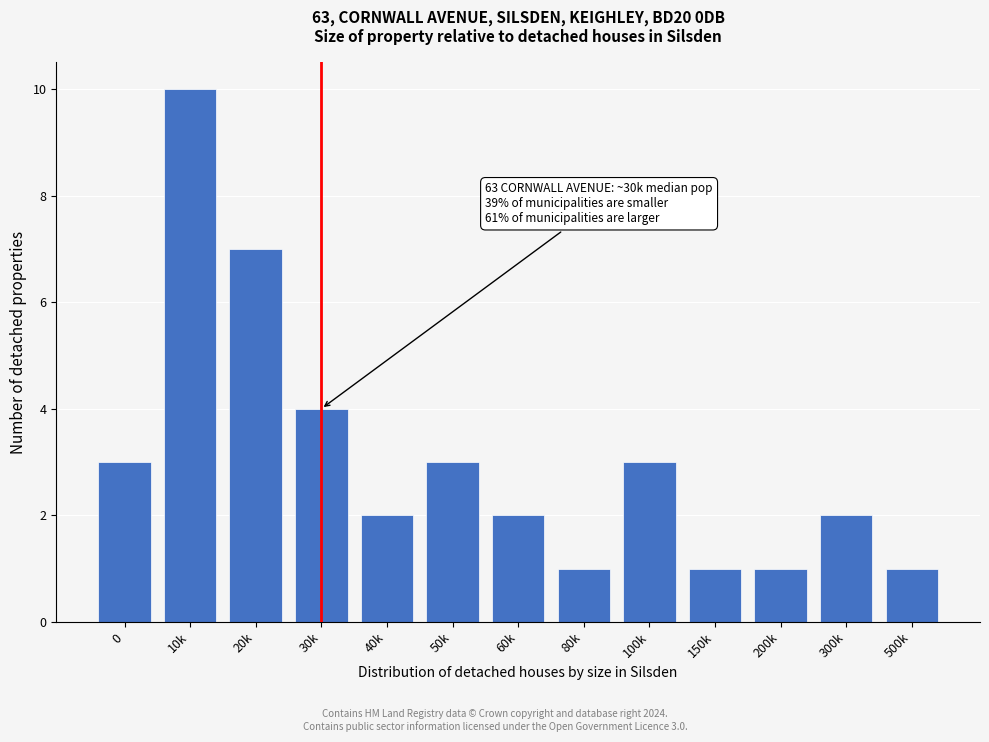

Reading left to right, transcribe all the data shown in this chart.

3	10	7	4	2	3	2	1	3	1	1	2	1